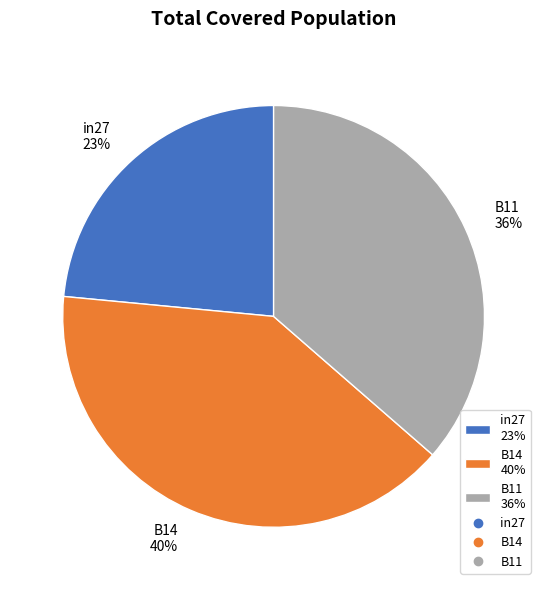

The B14 slice represents 54% of the pie. True or false?

False